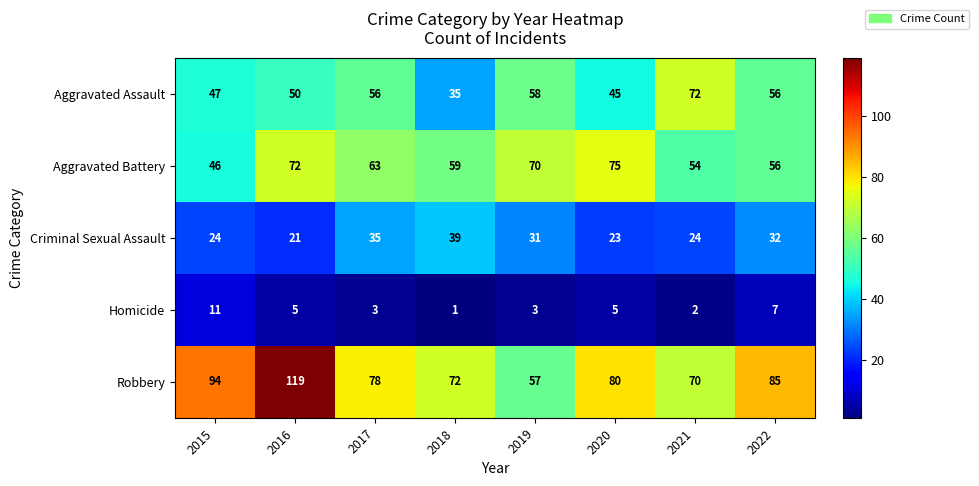

What is the average value of the Homicide series?

5